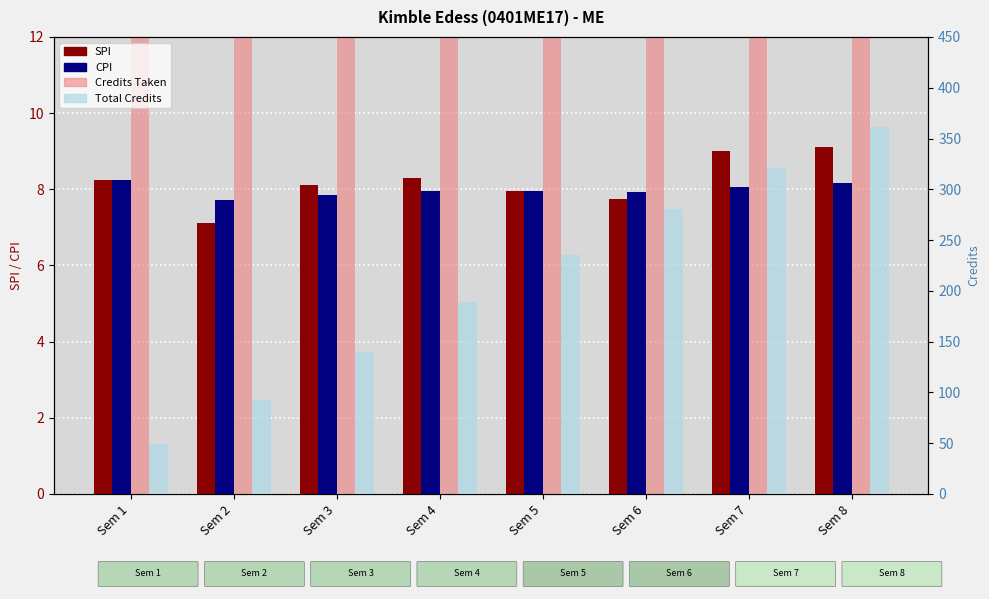

At which category is the sum across all series the highest?

Sem 8